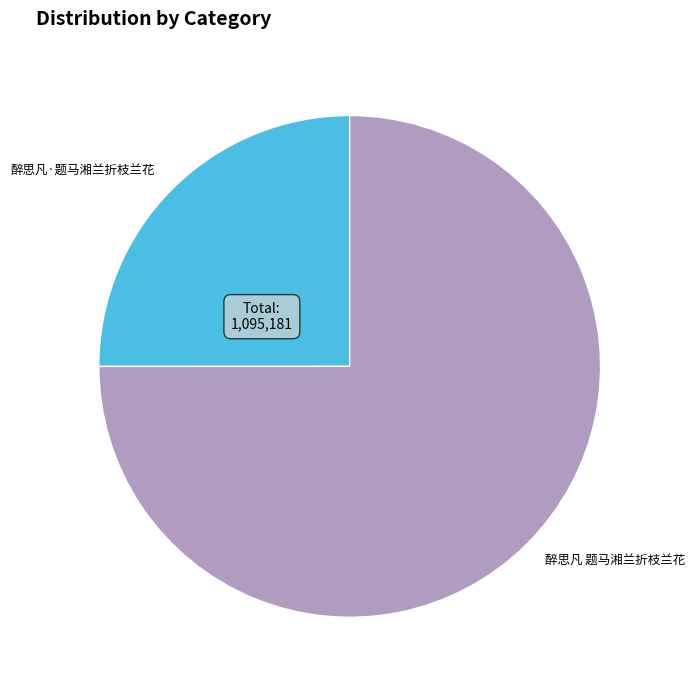

The 醉思凡·题马湘兰折枝兰花 slice represents 25% of the pie. True or false?

True